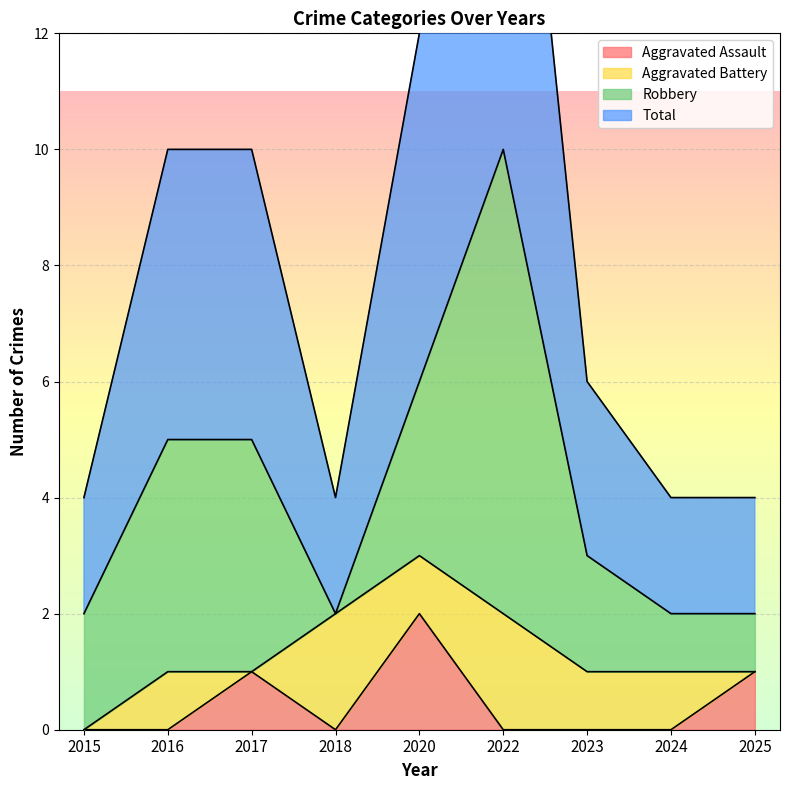

What is the difference between the second highest and second lowest values in the Total series?

4